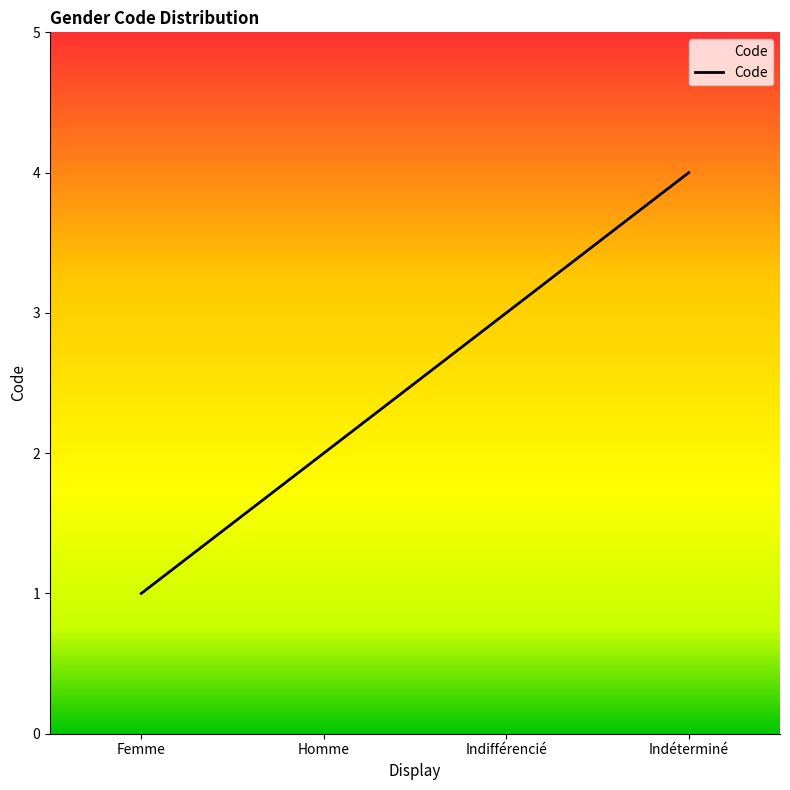

What value does the data have at Indéterminé?

4